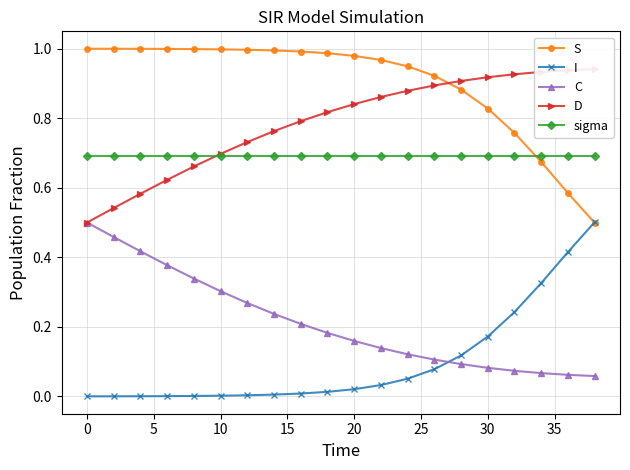

True or false: sigma and I intersect in this chart.

False